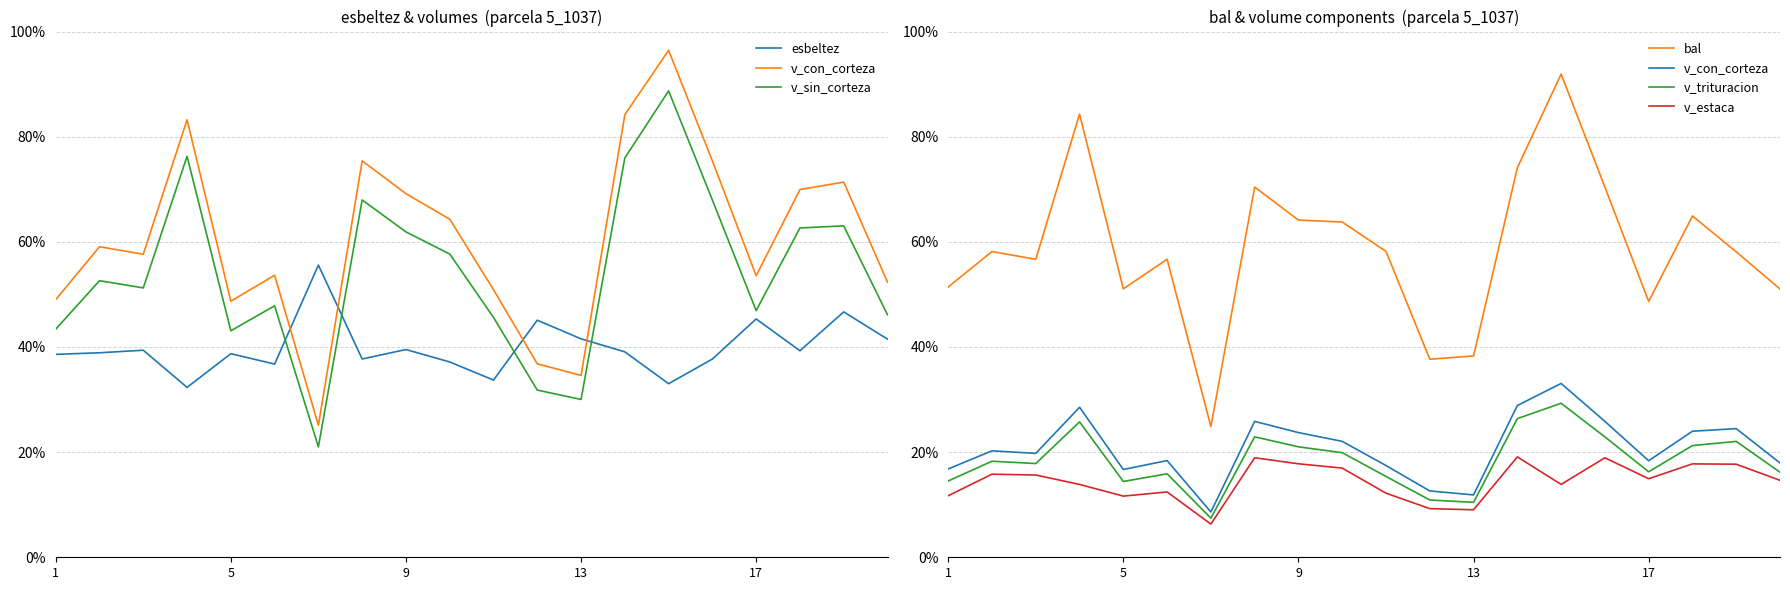

What are all the series names shown in the legend?

esbeltez, v_con_corteza, v_sin_corteza, bal, v_trituracion, v_estaca